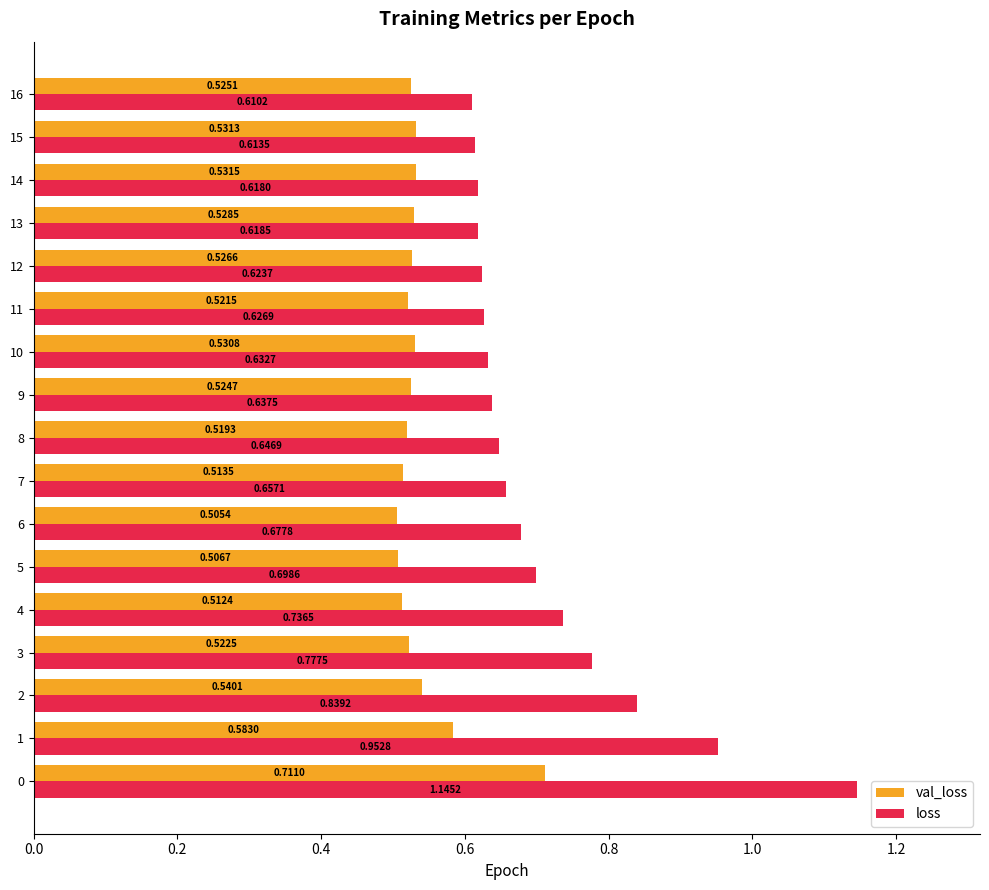

At how many categories does at least one series exceed 0?

17